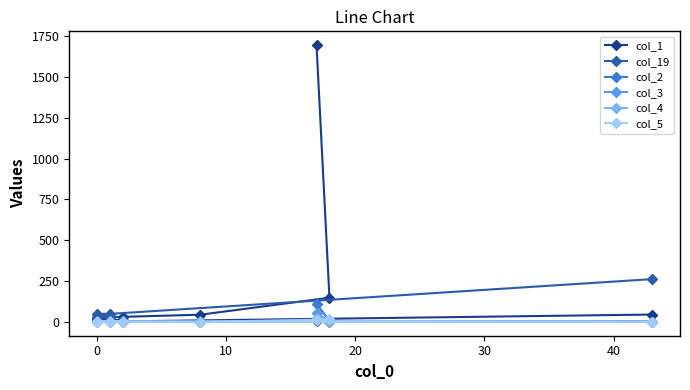

What is the greatest value displayed?

1695